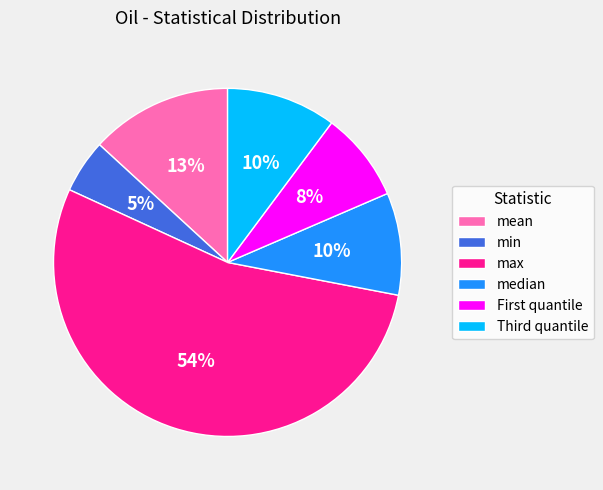

Which slice is the smallest?

min